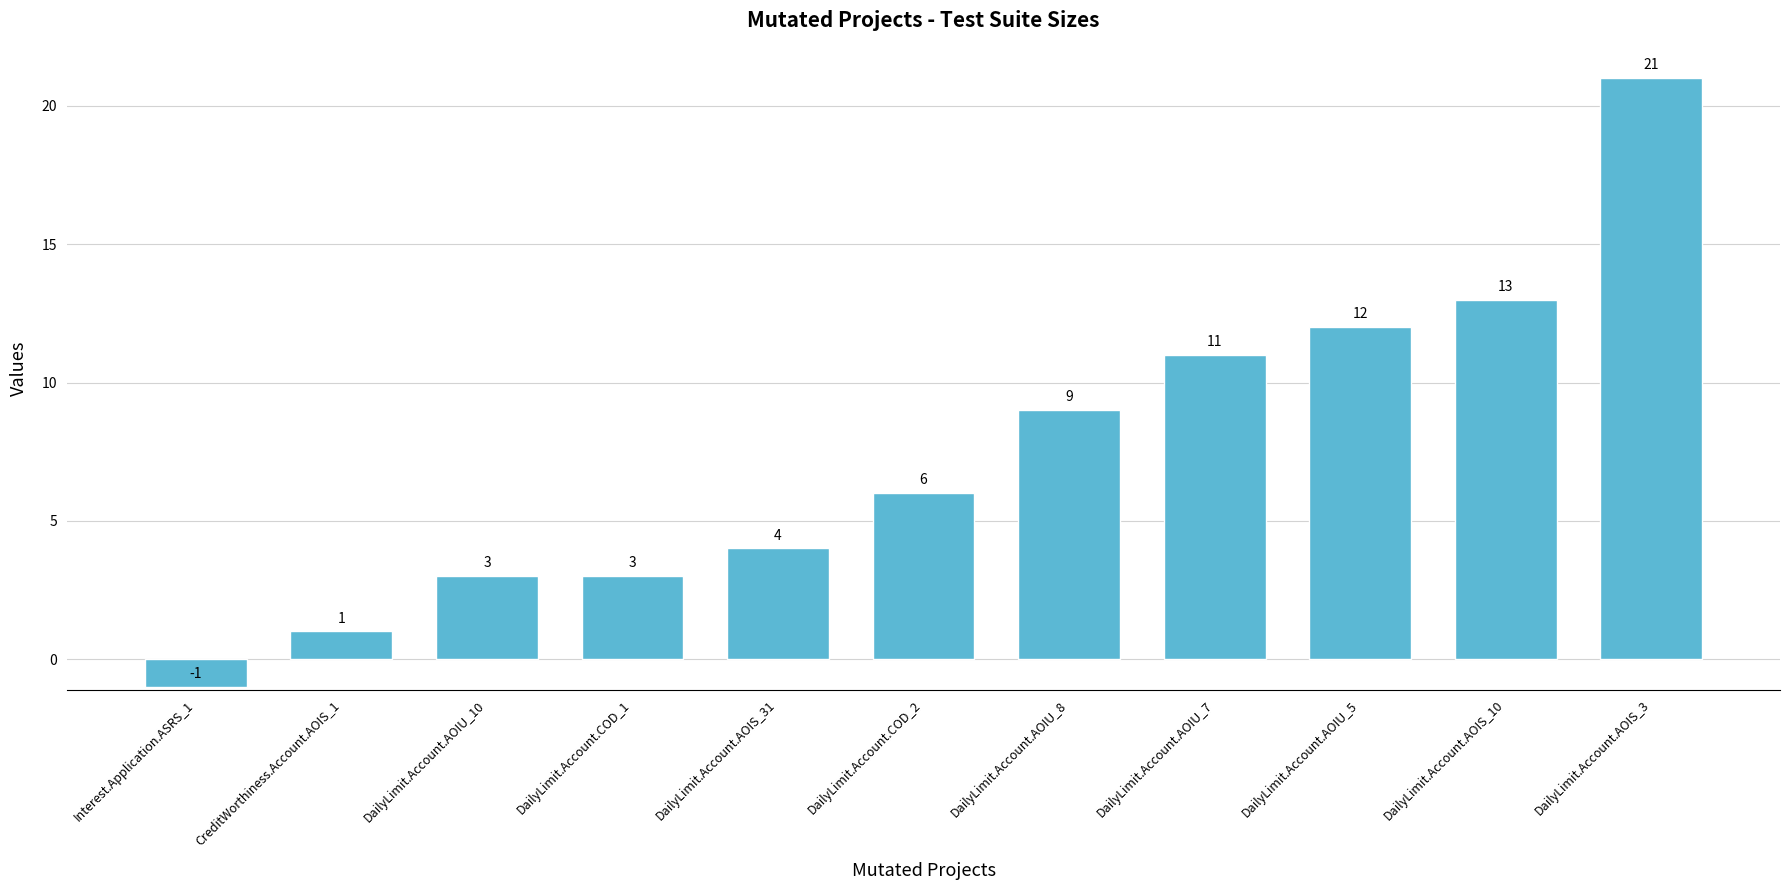

How many bars are there in total?

11